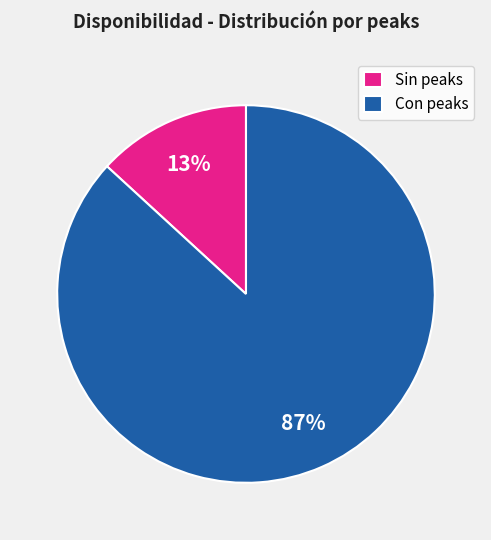

Rank the categories by value from lowest to highest.

Sin peaks, Con peaks